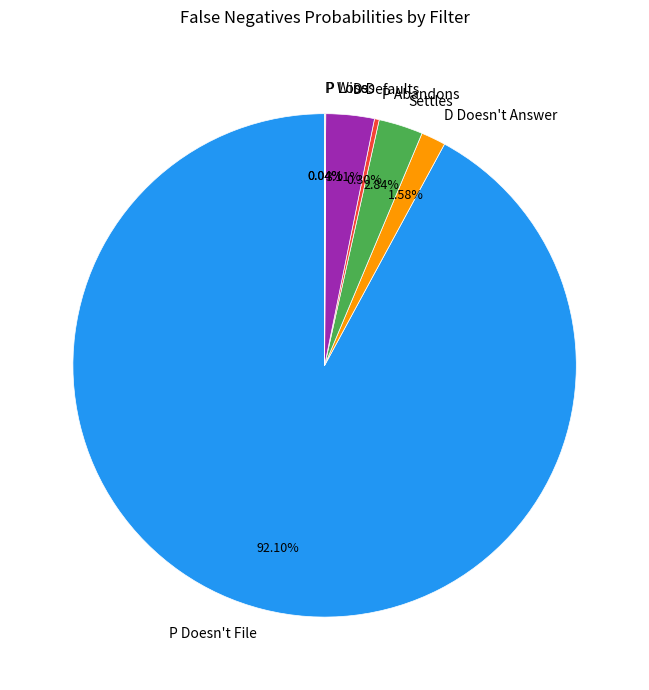

True or false: Settles accounts for 13% of the total.

False